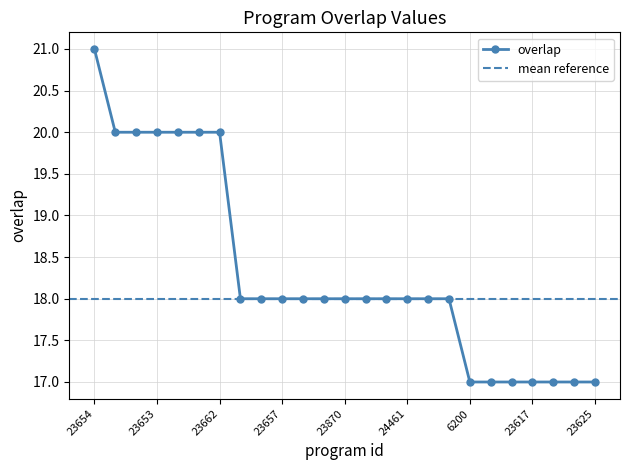

Which category has the highest value across all series?

23654